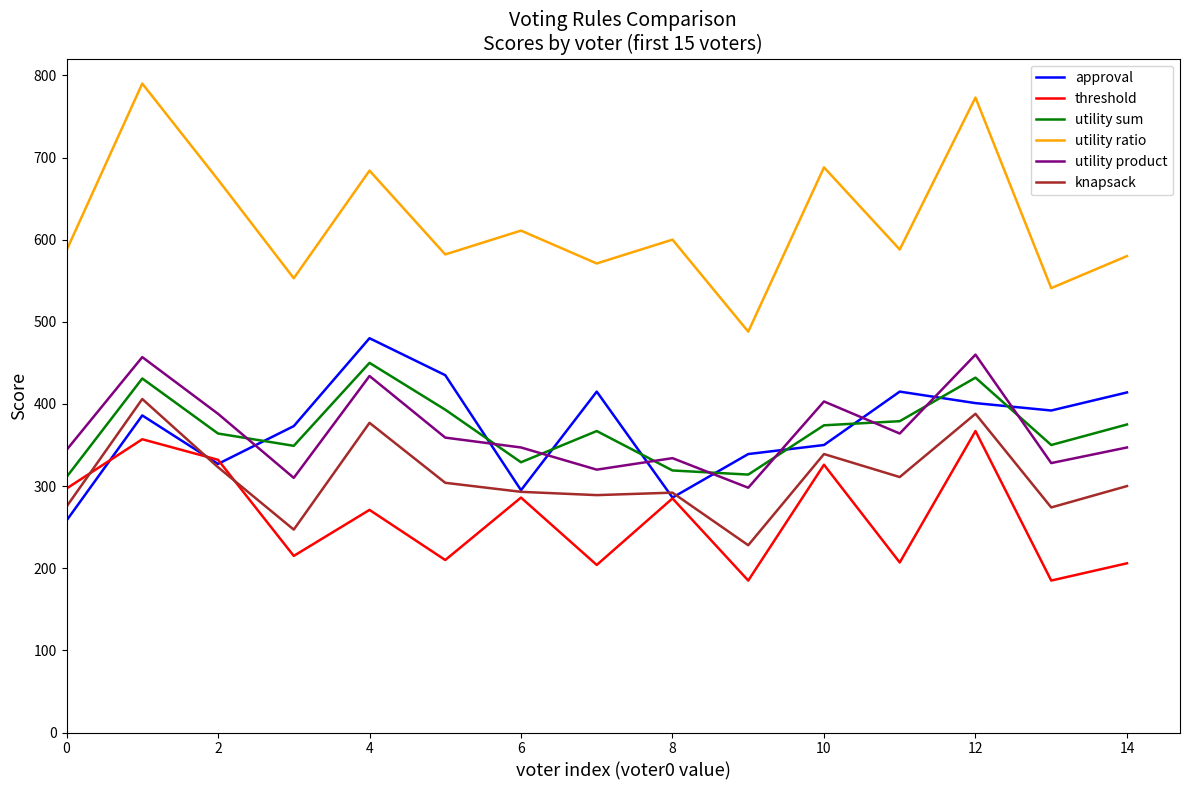

Which series has the largest range (max minus min)?

utility ratio